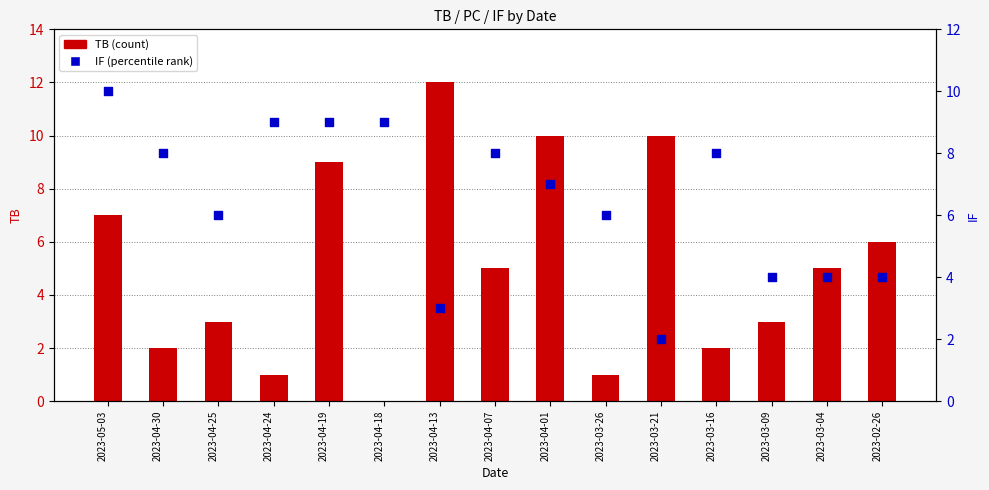

At which category is the sum across all series the highest?

2023-04-19